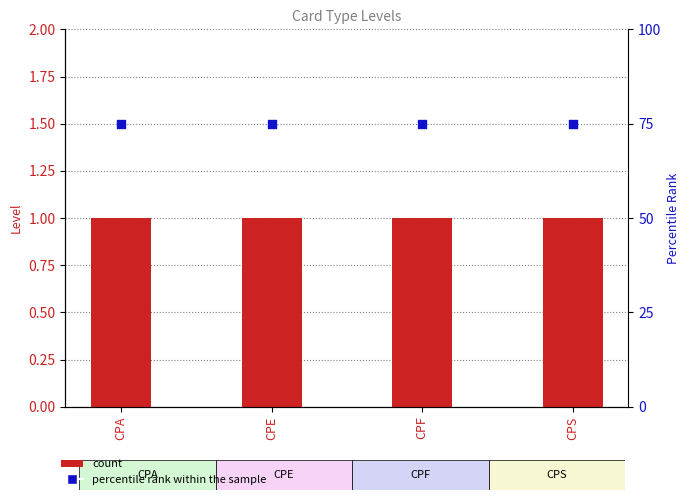

Which series contains the lowest Y value?

count